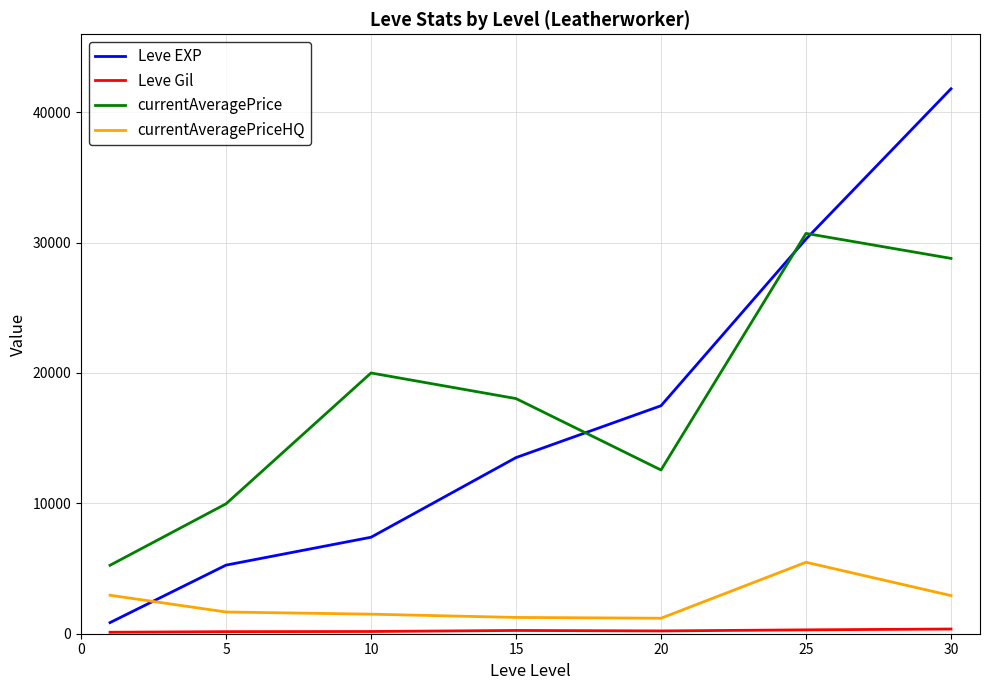

Which series has the widest spread of values?

Leve EXP